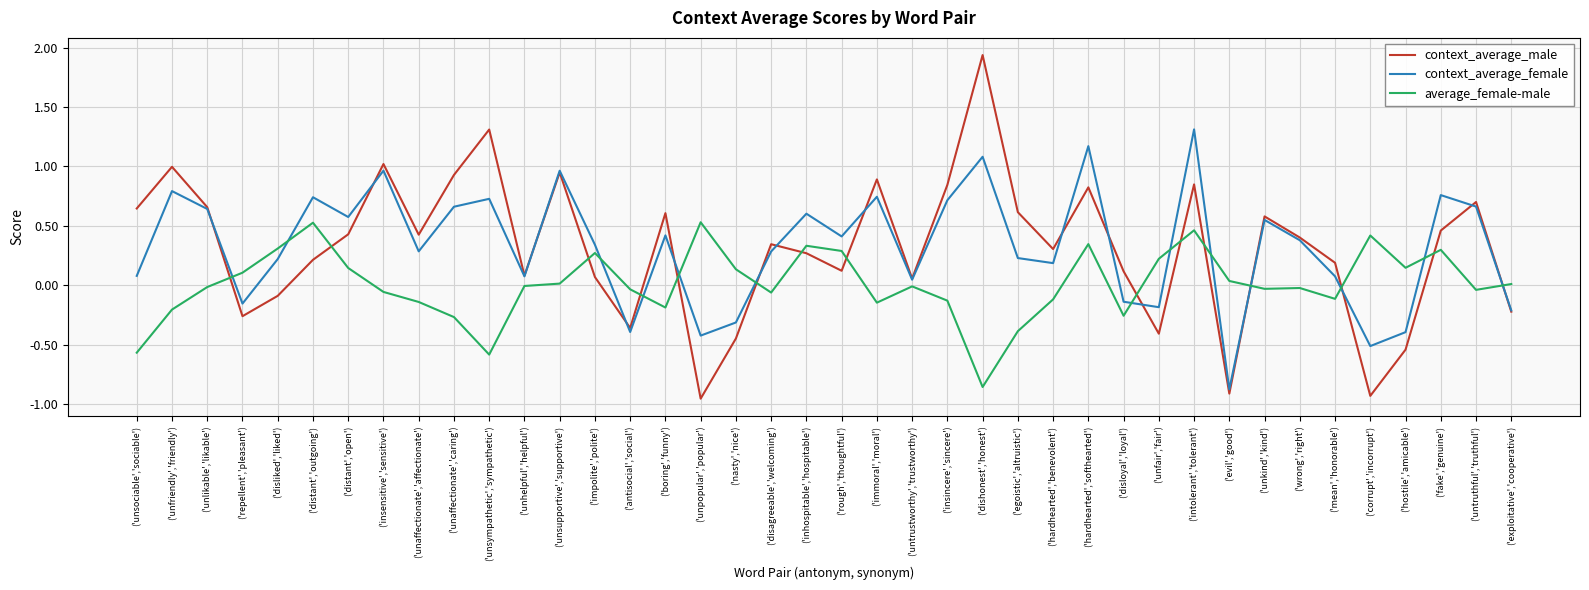

True or false: context_average_female has a value of 0.9 at ('inhospitable','hospitable').

False